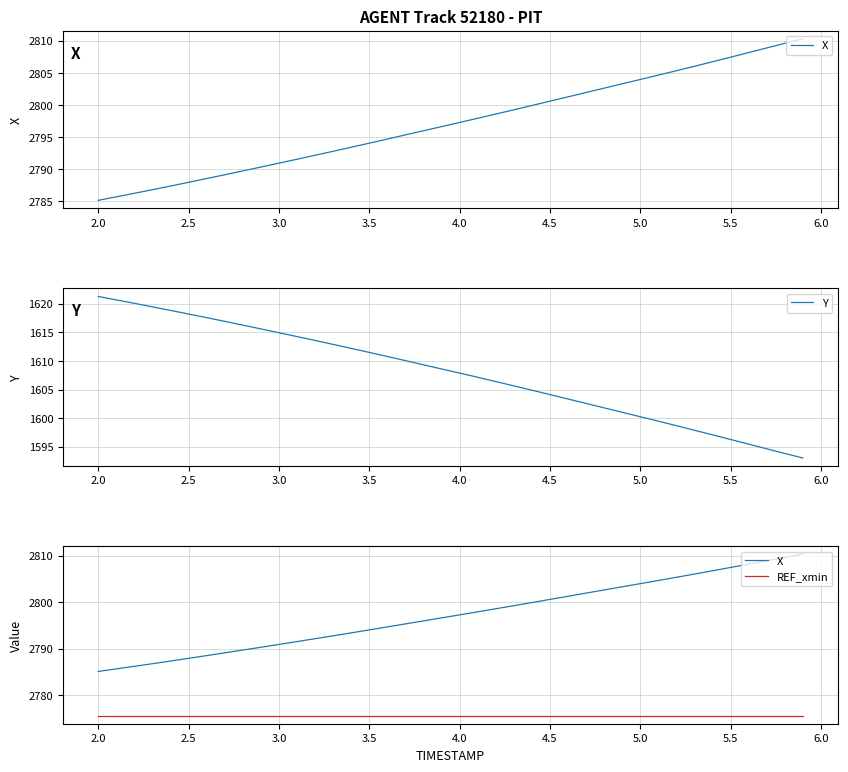

What is the minimum value for REF_xmin?

2775.6